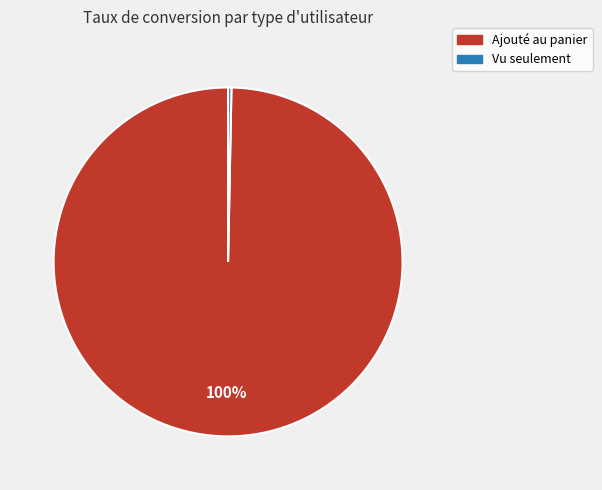

Is the sum of Ajouté au panier and Vu seulement greater than half?

Yes